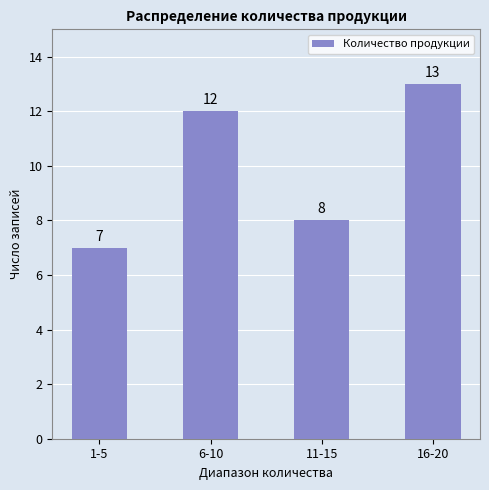

How many values are between 8 and 13?

3